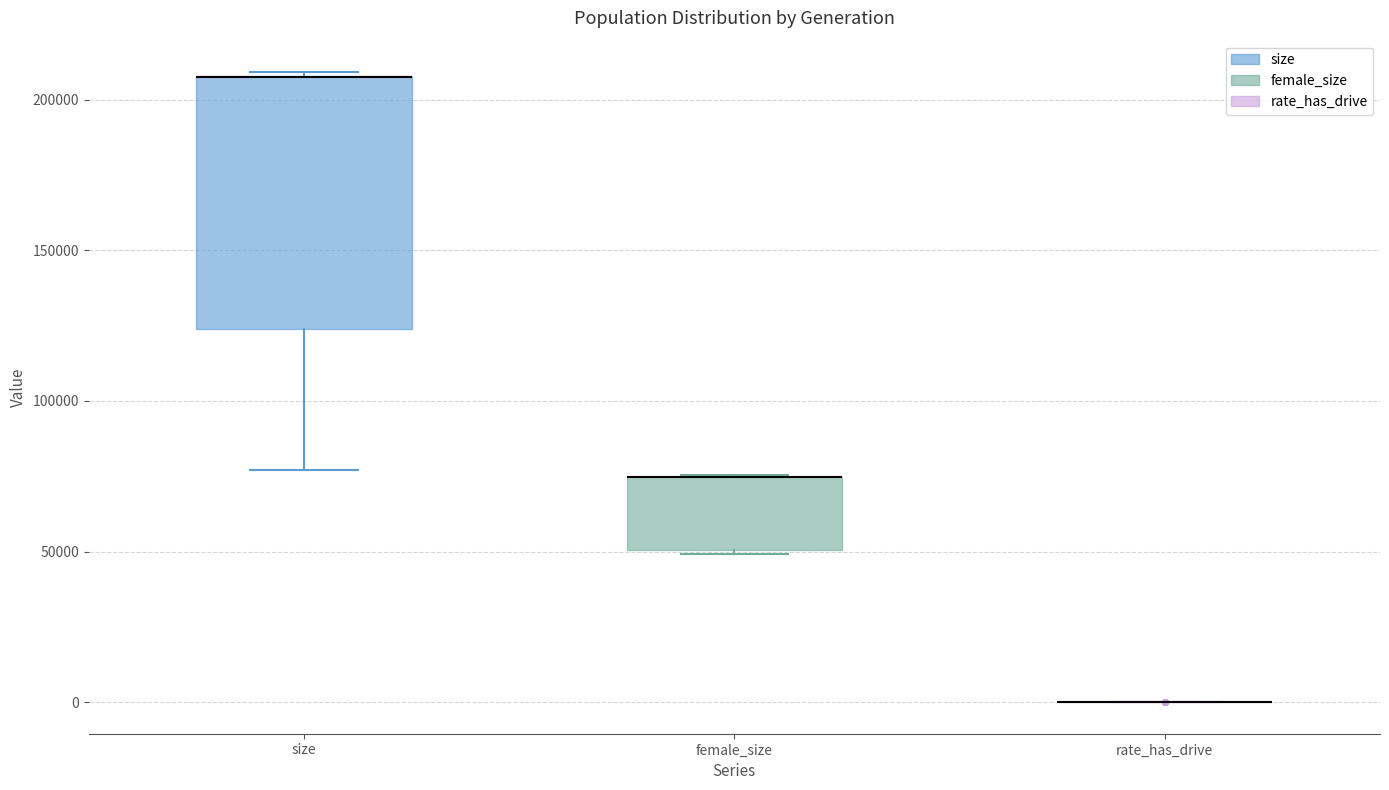

Reading left to right, read every box against the y-axis: the position of its median line, the range the box covers, and the ends of its whiskers. The values are not printed on the chart, so give them approximately, as read against the axis.

size: median 205000 (drawn on the box's upper edge), box 125000 to 210000, whiskers 75000 to 210000
female_size: median 75000 (drawn on the box's upper edge), box 50000 to 75000, whiskers 50000 to 75000
rate_has_drive: box collapsed to a line at 0, whiskers 0 to 0